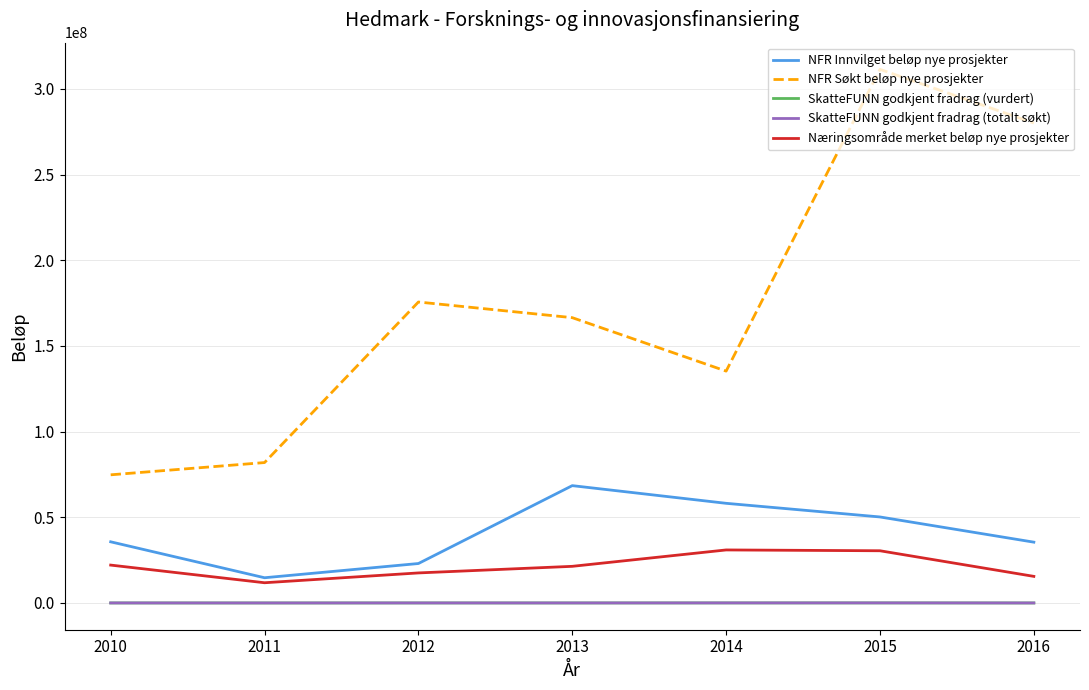

What is the greatest value displayed?

311445000